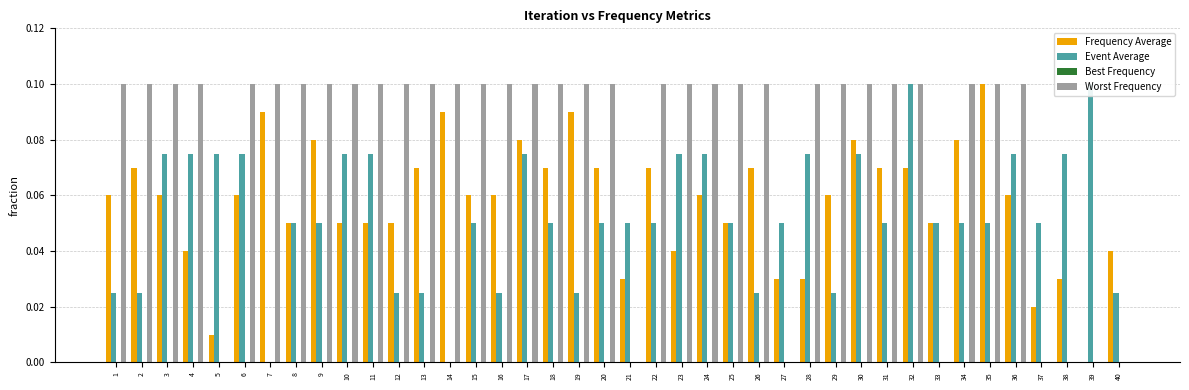

What is the sum of all Worst Frequency values?

3.2